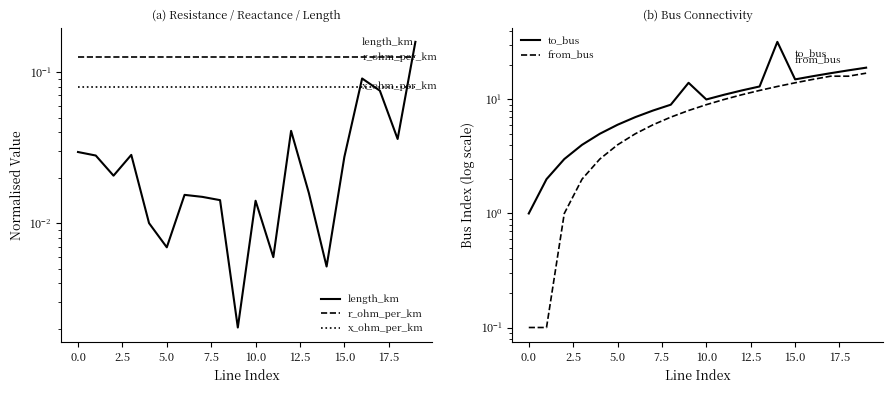

How many distinct data groups are displayed?

5